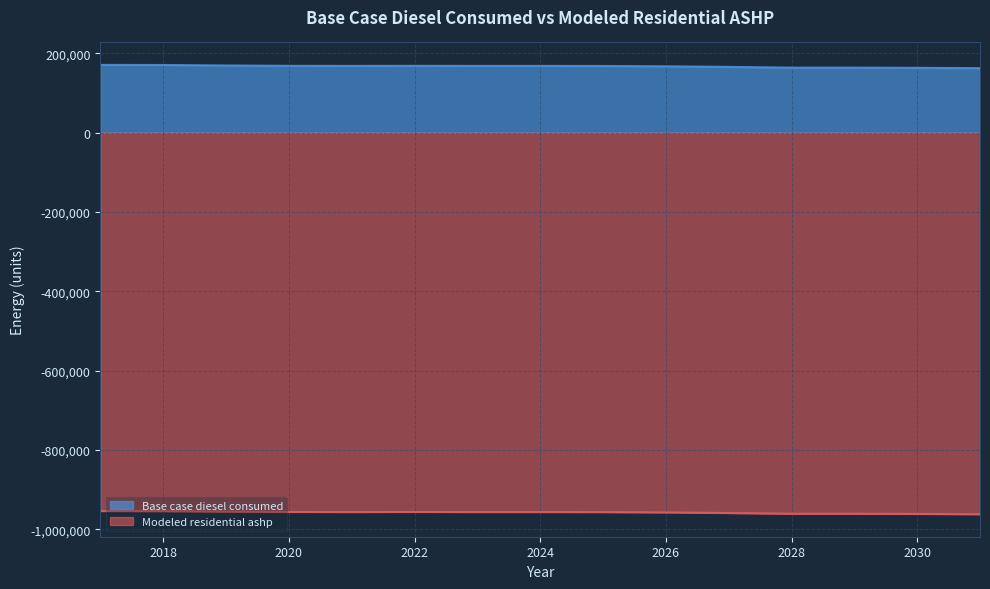

Which series has the largest range (max minus min)?

Base case diesel consumed